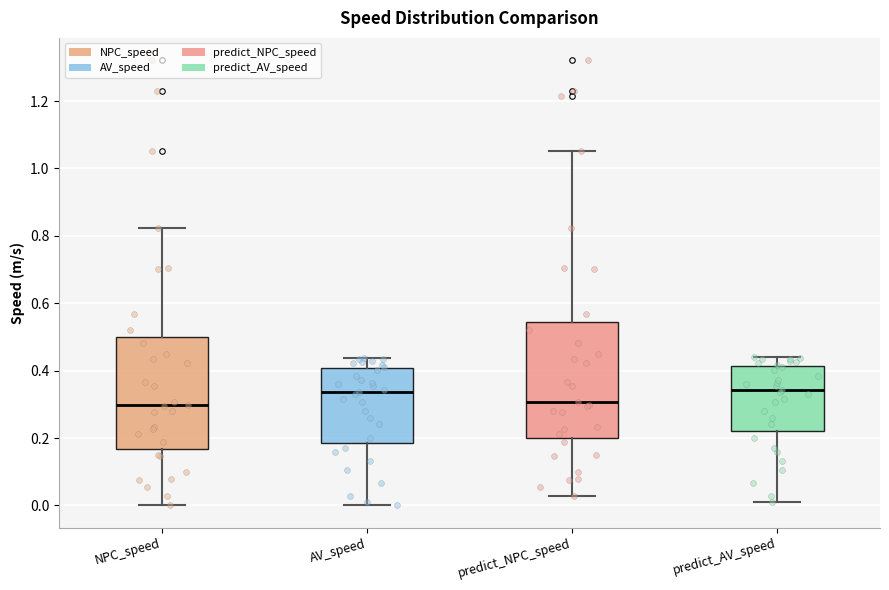

Where does the lower whisker of the box for AV_speed end on the y-axis? The values are not printed on the chart, so give them approximately, as read against the axis.

0.00